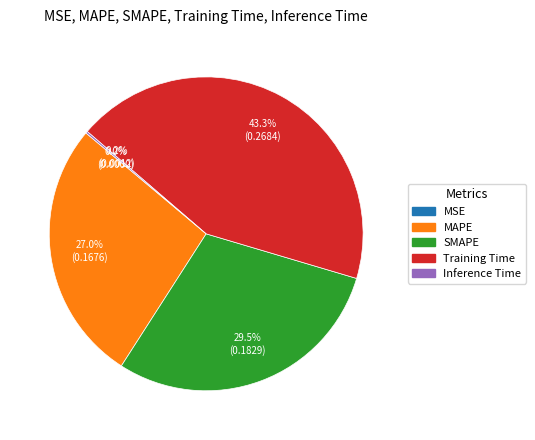

What percentage is NOT represented by SMAPE?

70.5%